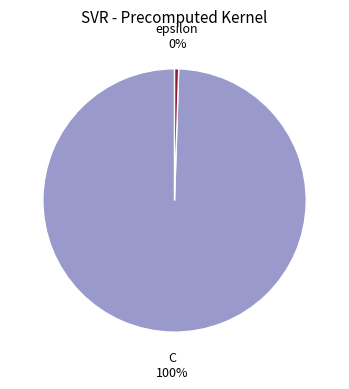

Is it true that C is 100% of the pie?

True